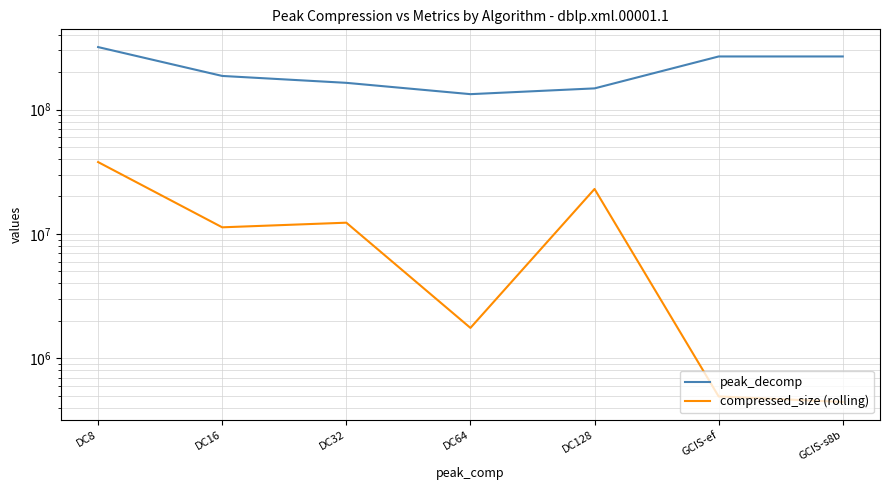

How many data points does each series have?

7